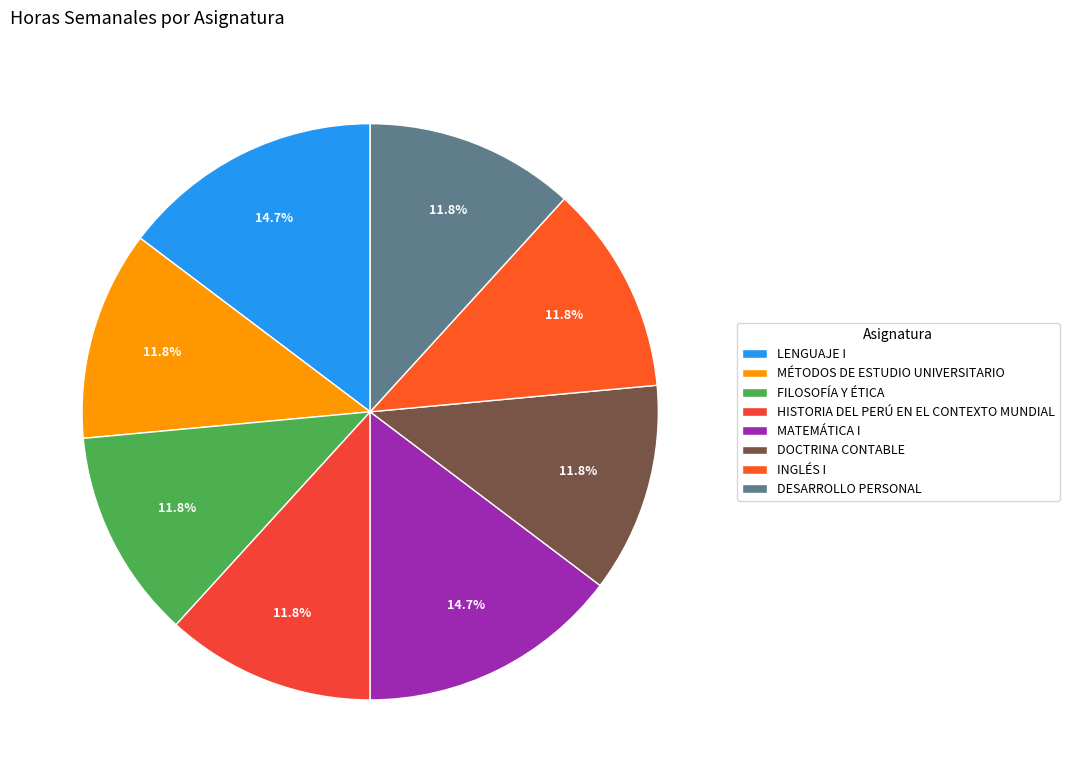

What percentage is the FILOSOFÍA Y ÉTICA slice, to the nearest percent?

12%